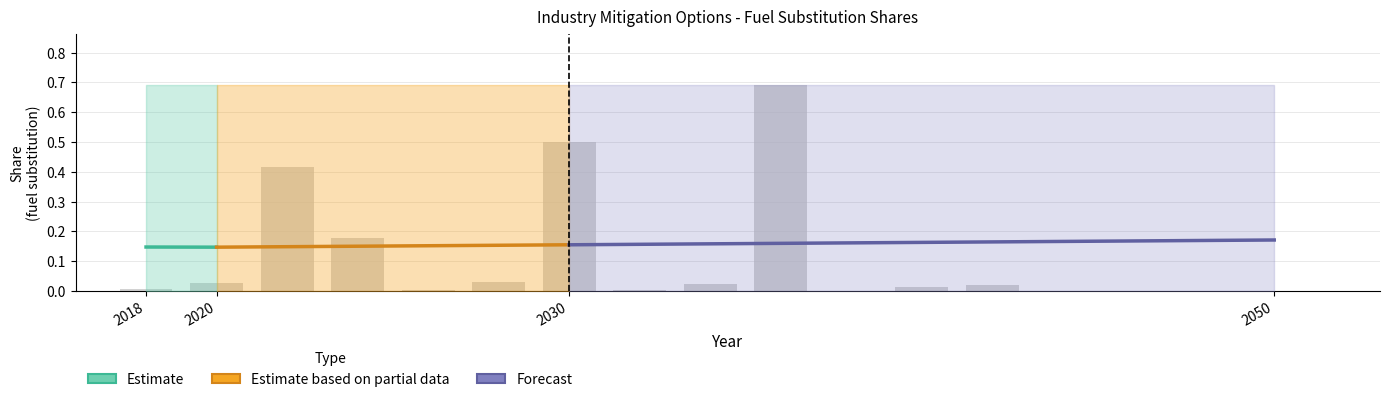

What is the sum of all values?

1.9